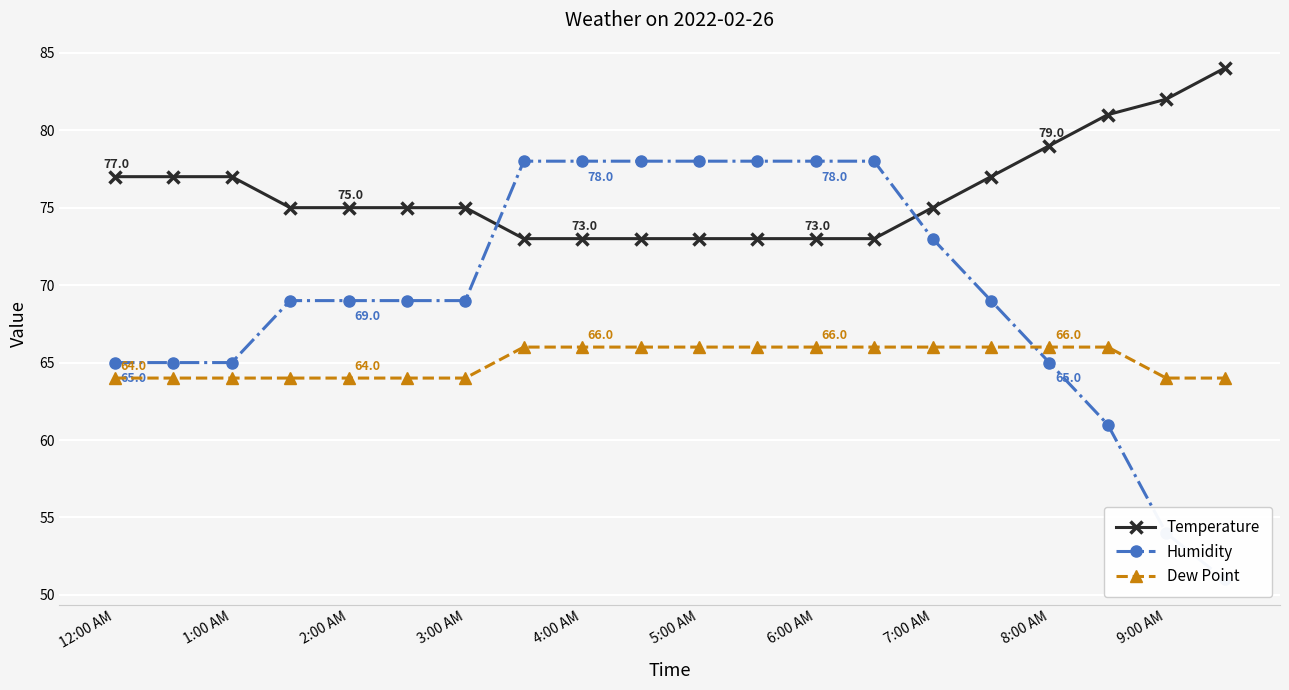

What are all the series names shown in the legend?

Temperature, Humidity, Dew Point